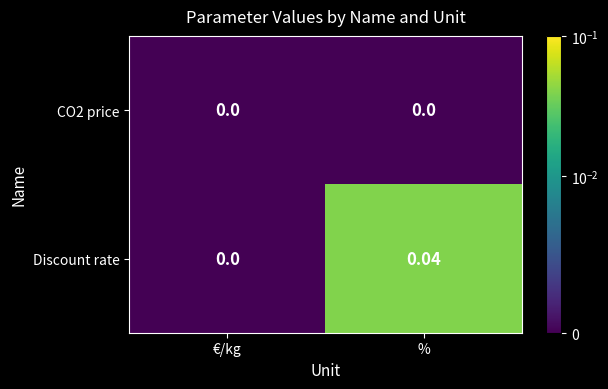

Is the value of CO2 price at €/kg greater than the value of Discount rate at %?

No